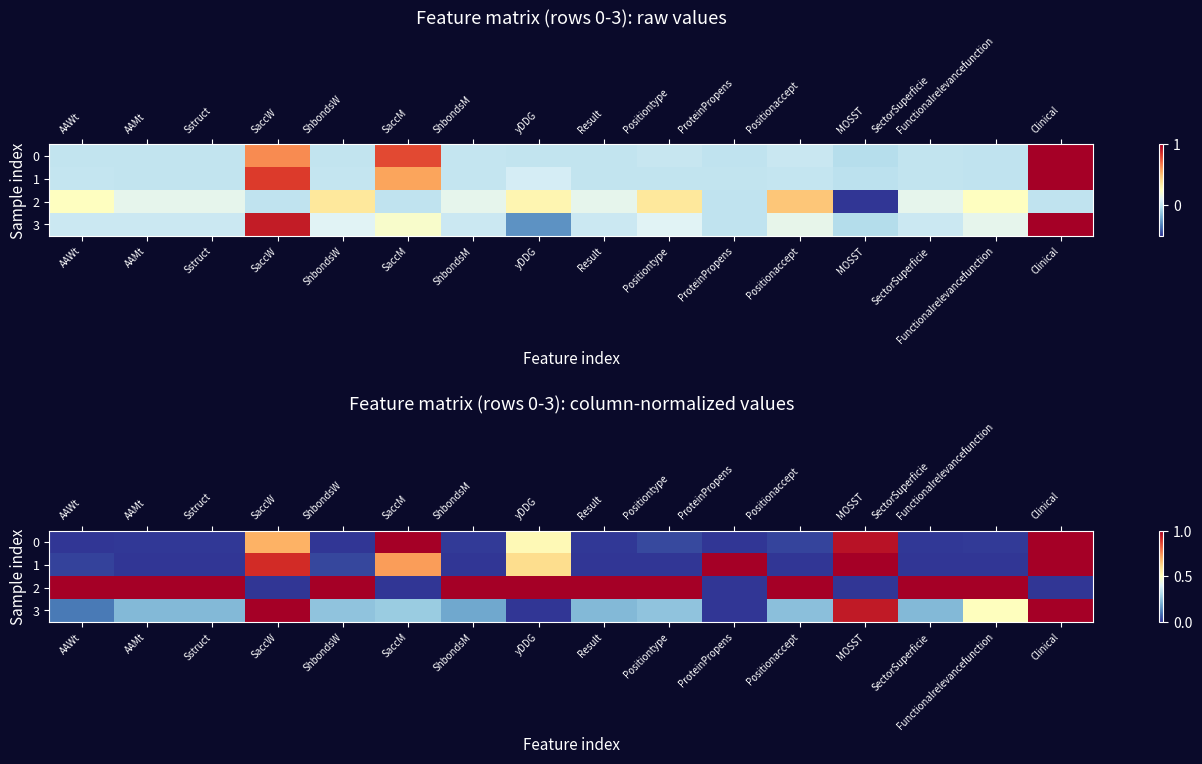

The 3 series shows 1.6 at MOSST. True or false?

False